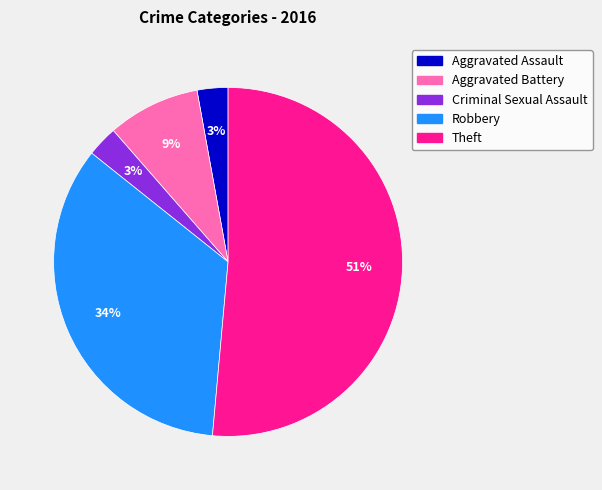

The Theft slice represents 51% of the pie. True or false?

True